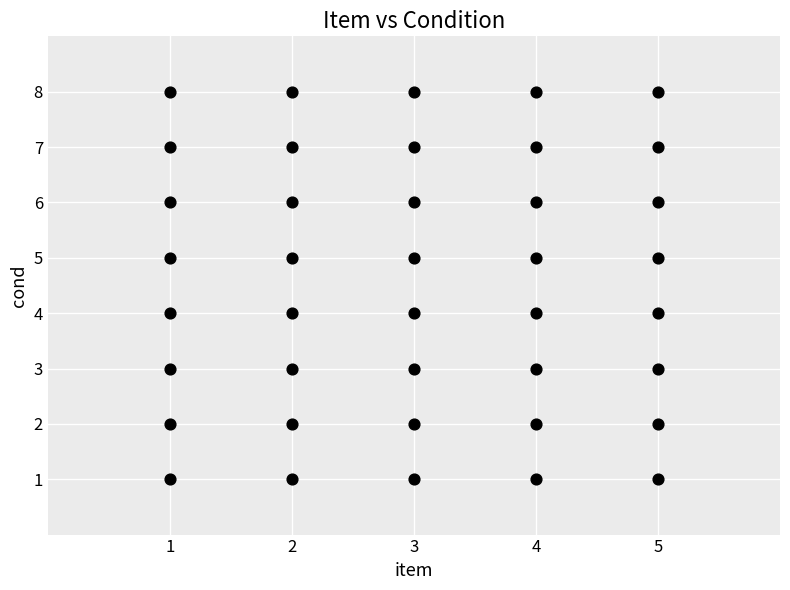

What is the range of Y values (max minus min)?

7